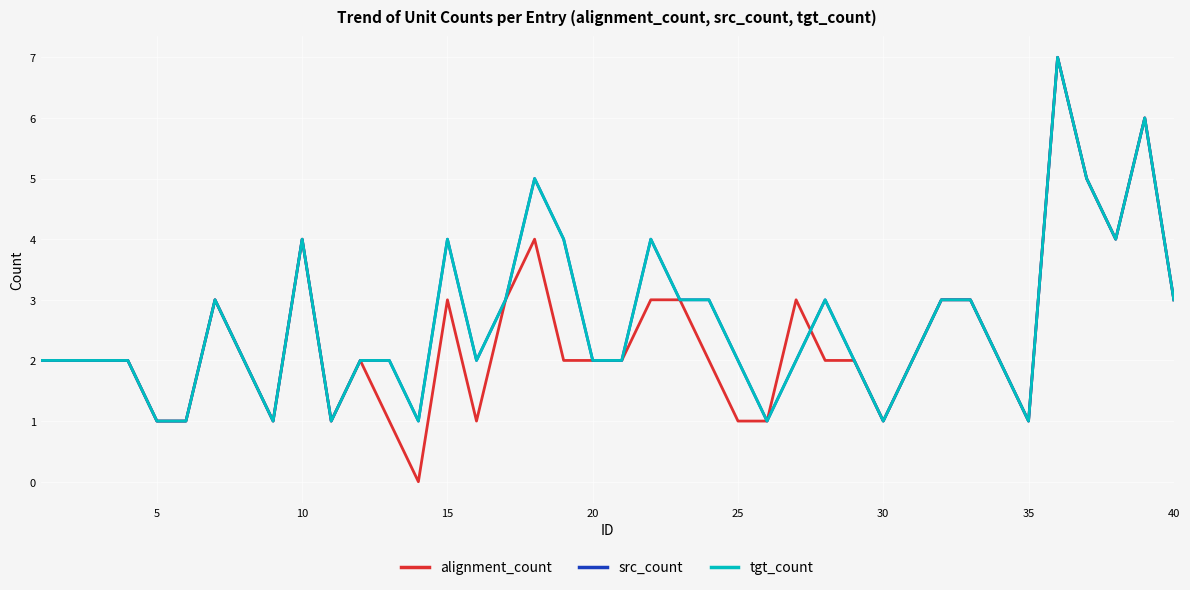

Is this an area chart (filled region under the line)?

No